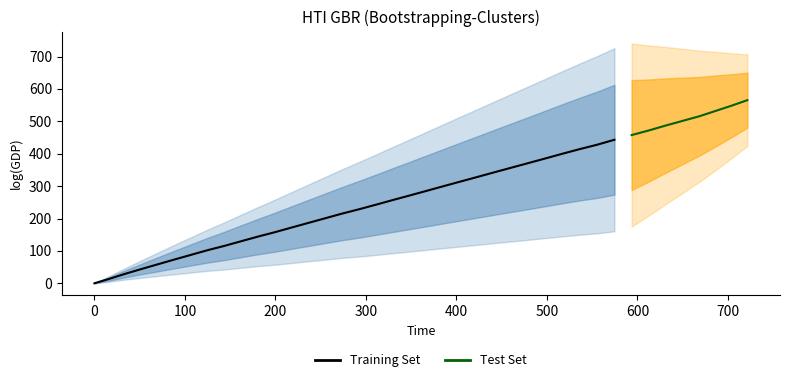

What is the spread (max minus min) of values at 23?

95.0